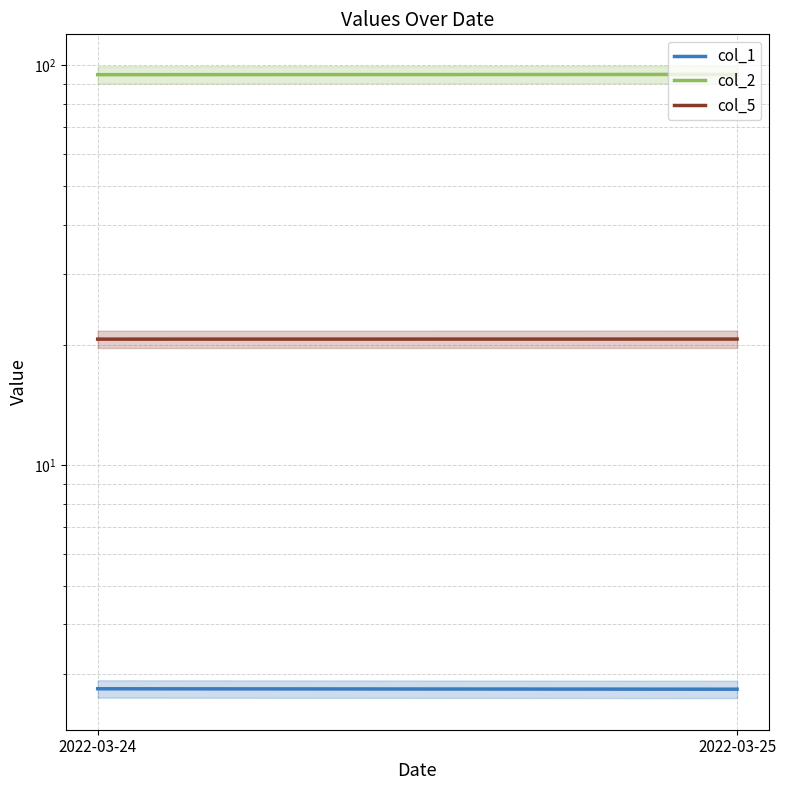

What is the average value of the col_1 series?

2.8